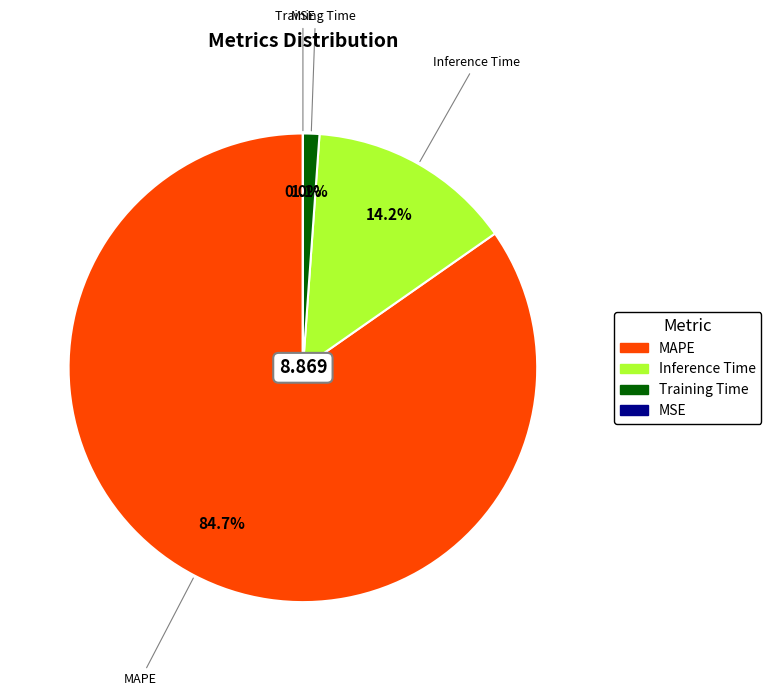

The Inference Time slice represents 14% of the pie. True or false?

True